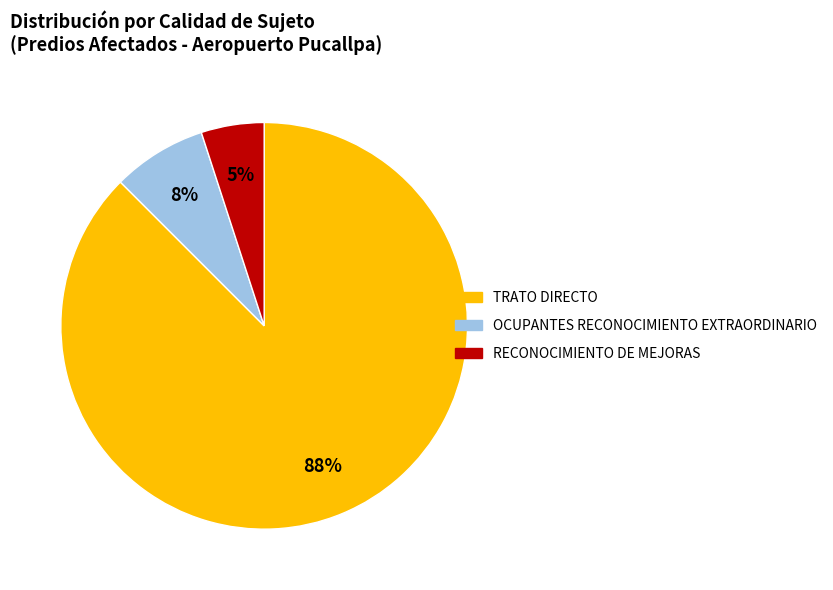

Is there a majority slice in this chart?

Yes